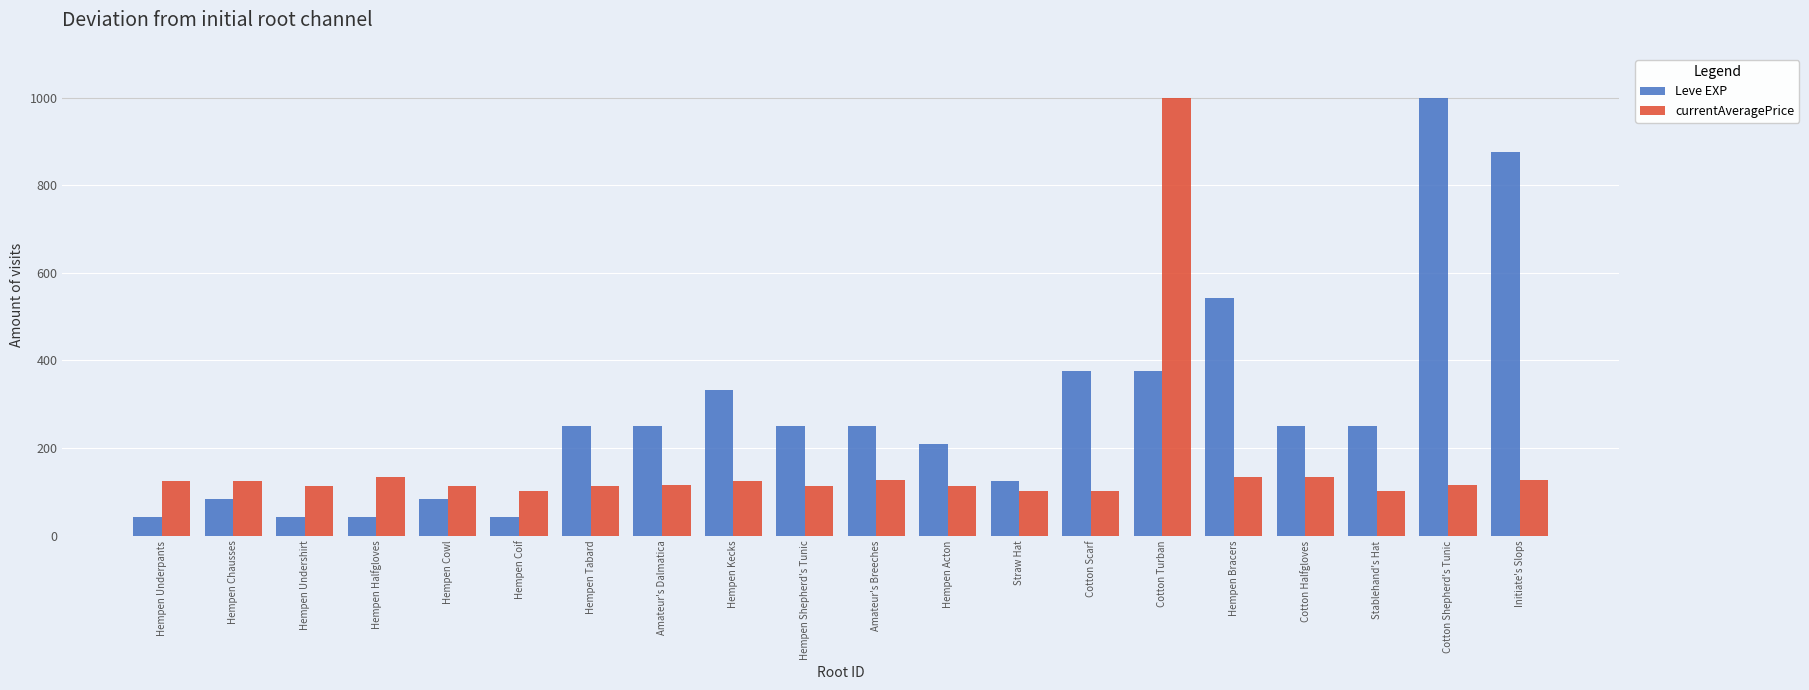

What is the sum of the Leve EXP values at Hempen Acton and Hempen Chausses?

291.7